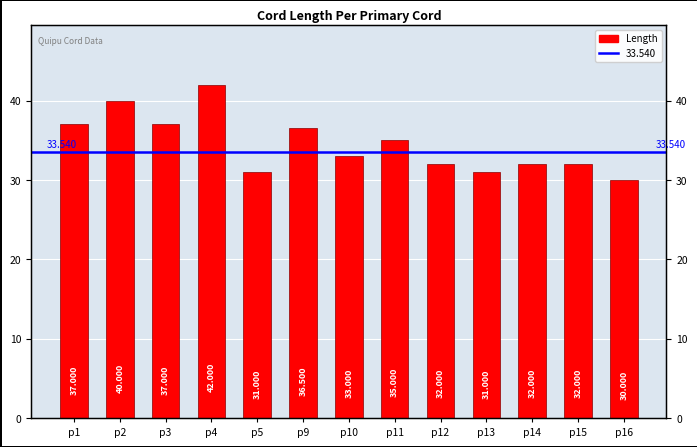

What is the change in value from p2 to p12?

-8.0